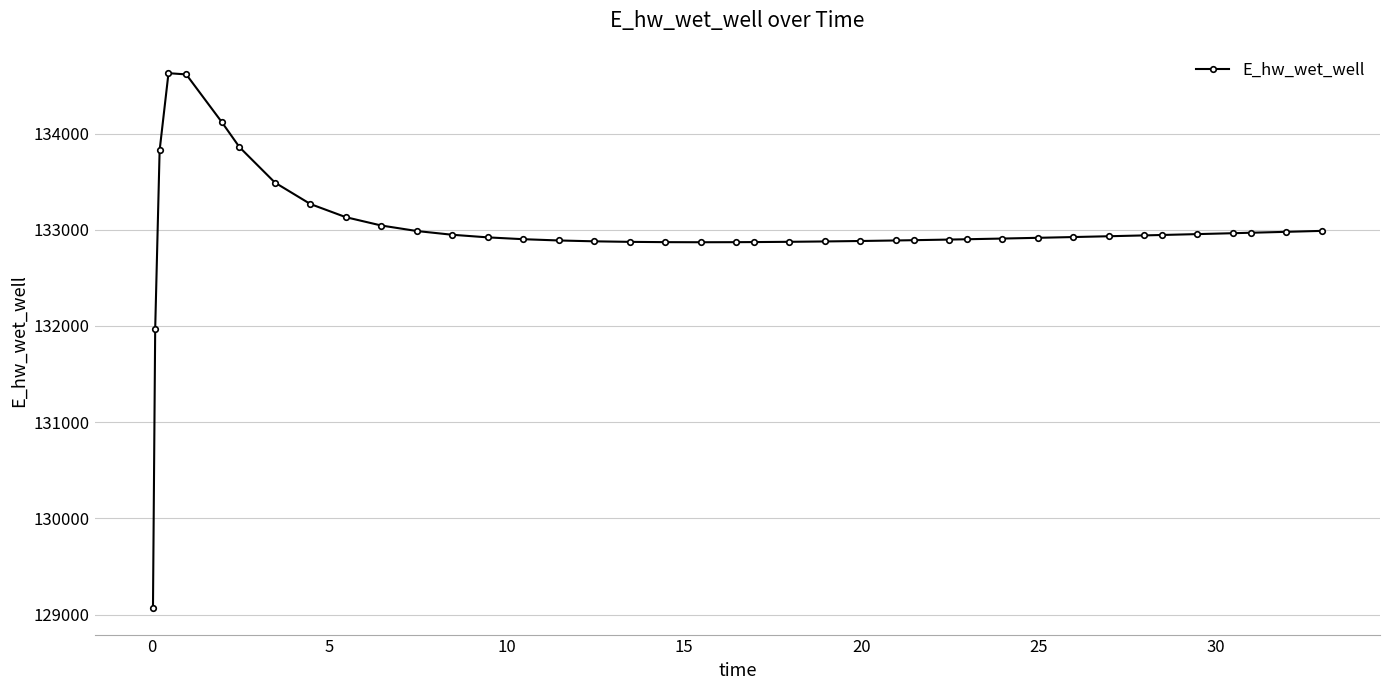

True or false: the data has more than 0 interior local peaks.

True